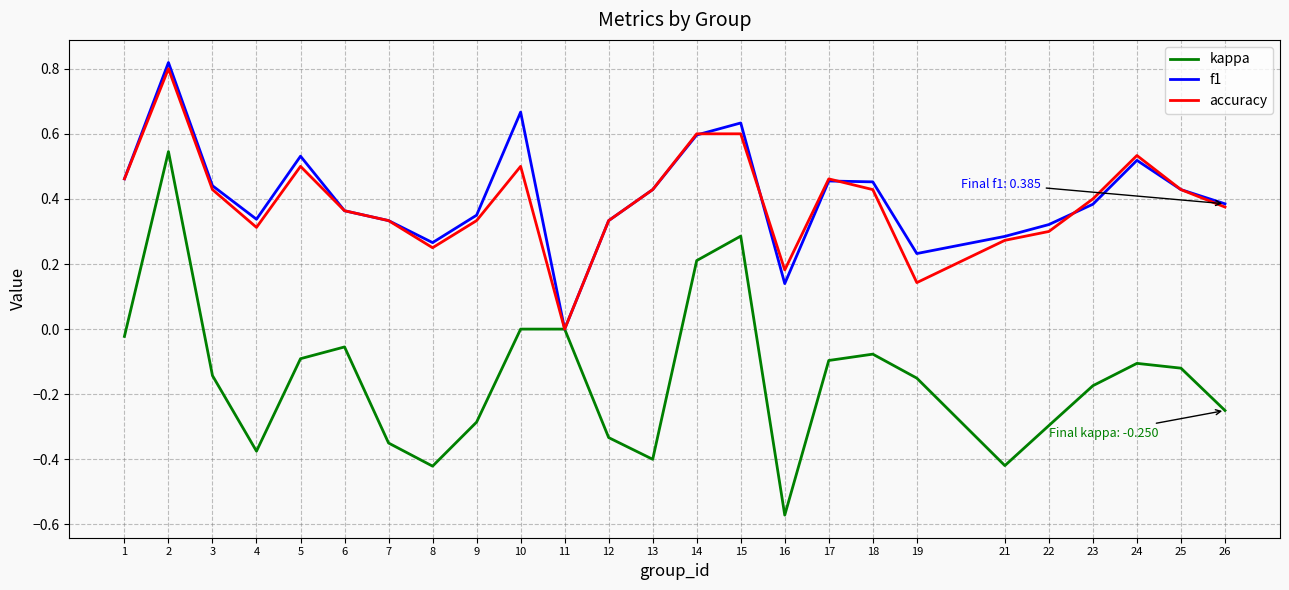

Is the value of accuracy at 11 greater than the value of kappa at 13?

Yes